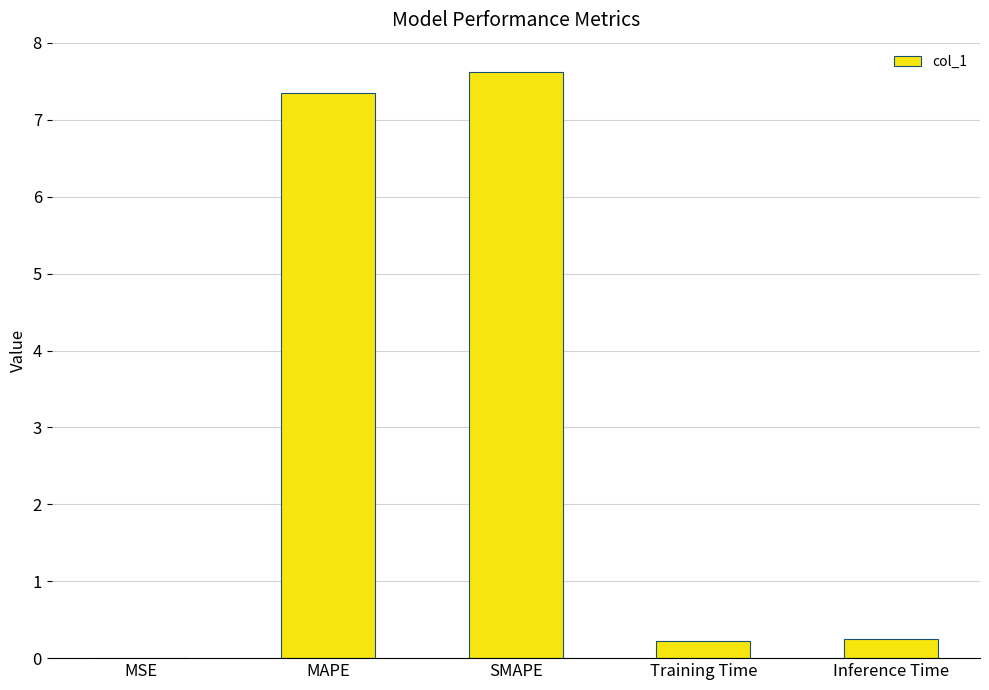

Between Training Time and MSE, which is larger?

Training Time